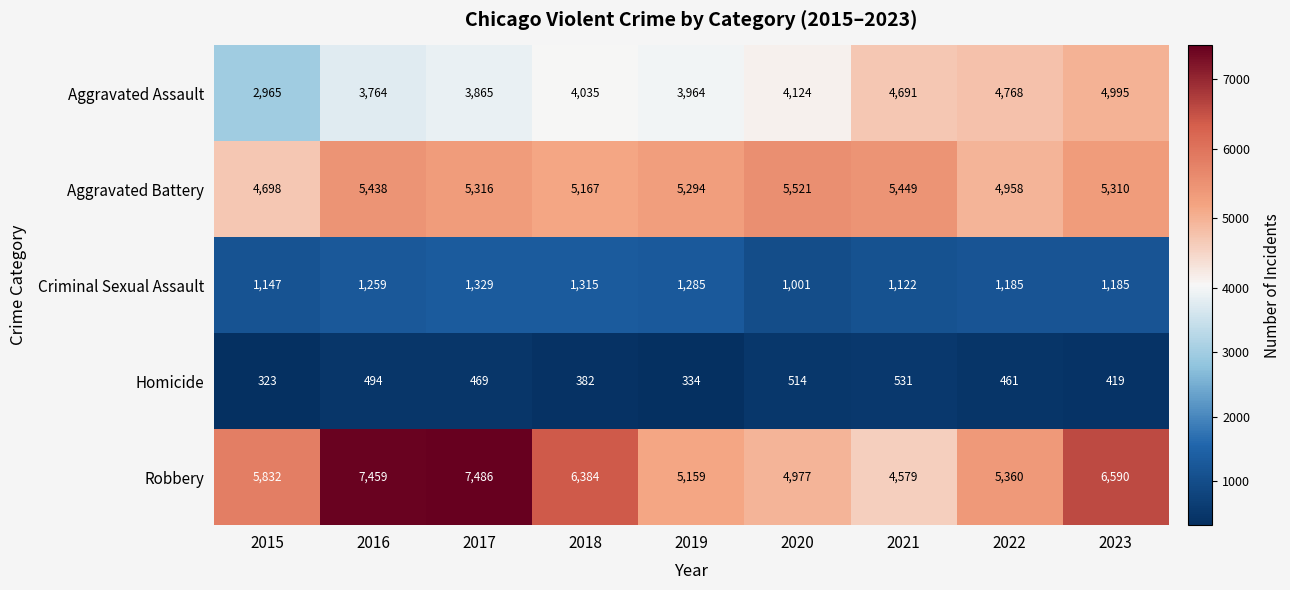

Is it true that Aggravated Assault equals 5501 at 2016?

False